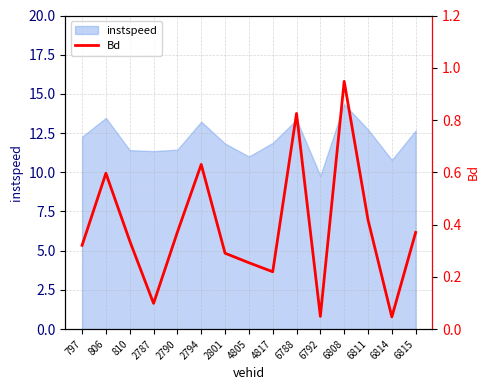

Is it true that instspeed equals 18.8 at 2794?

False